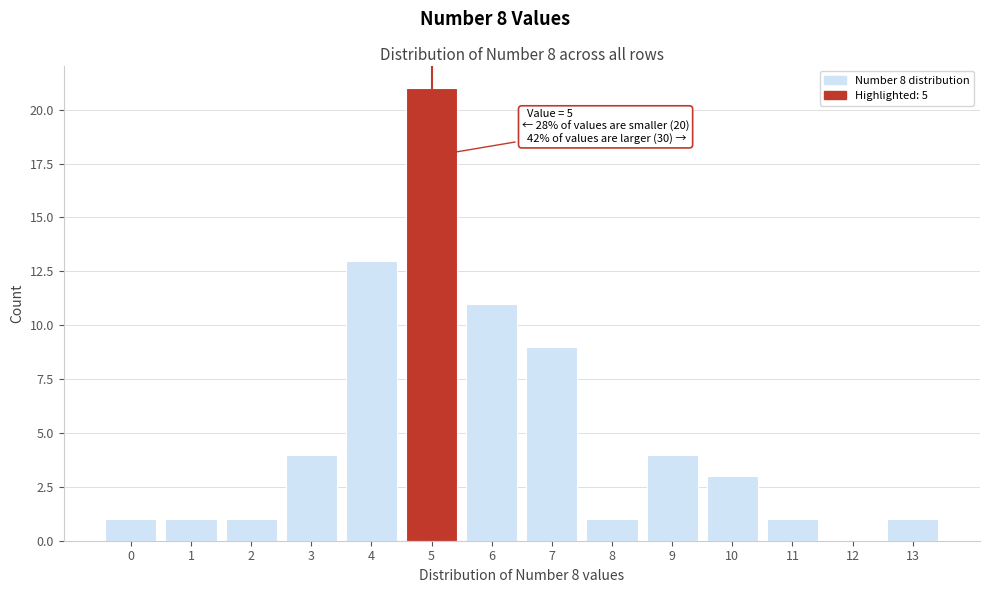

Reading left to right, extract all data points from this chart.

0=1	1=1	2=1	3=4	4=13	5=21	6=11	7=9	8=1	9=4	10=3	11=1	12=0	13=1